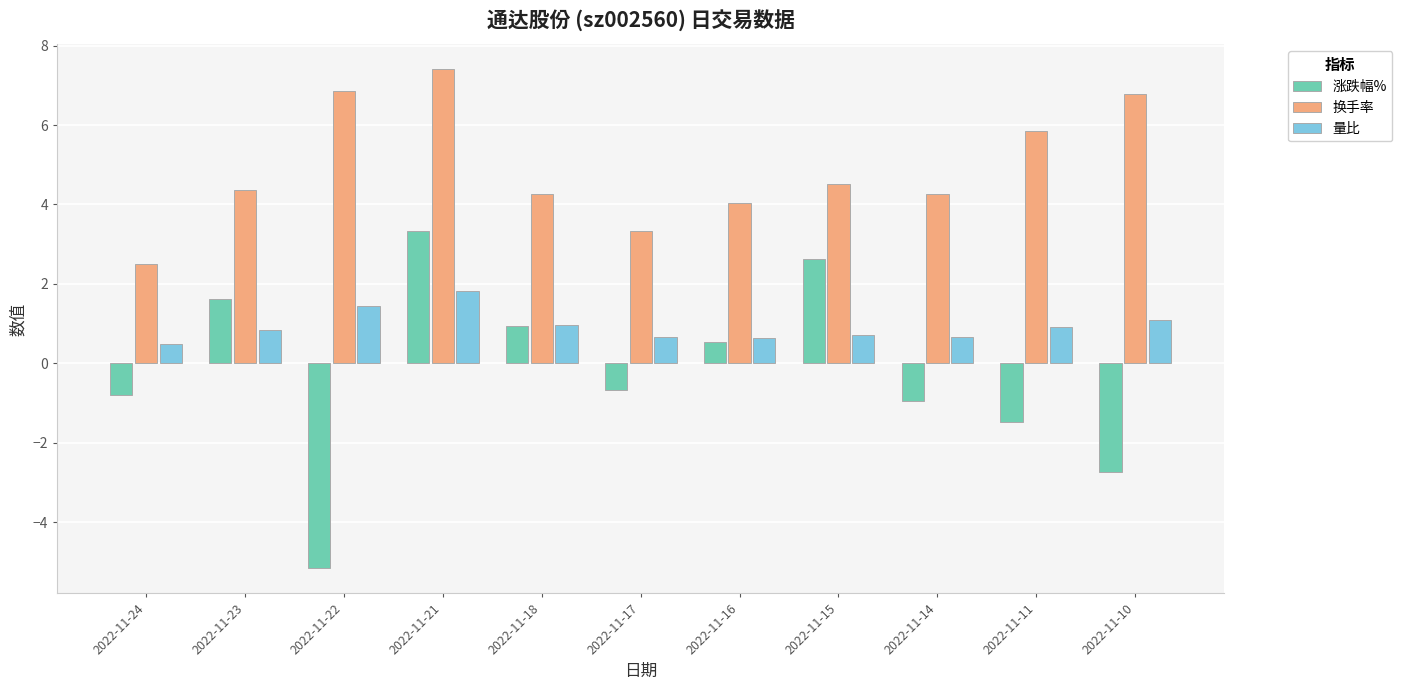

Which series changed the most between 2022-11-24 and 2022-11-15?

涨跌幅%